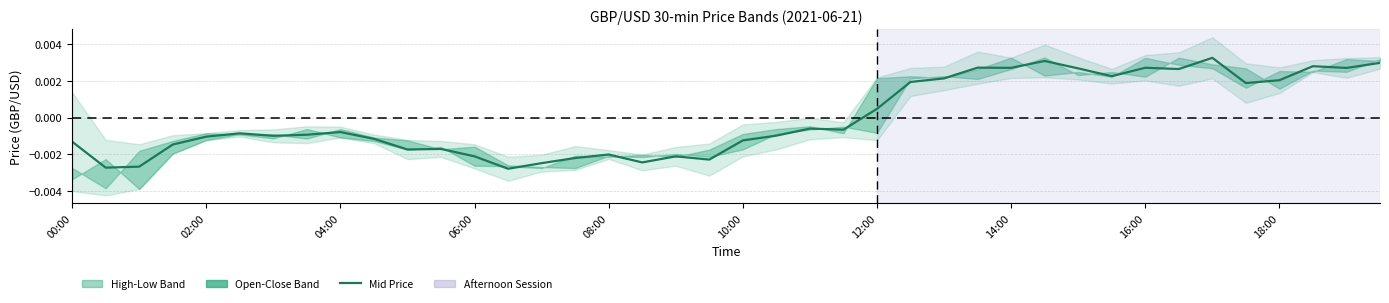

Is this an area chart (filled region under the line)?

No